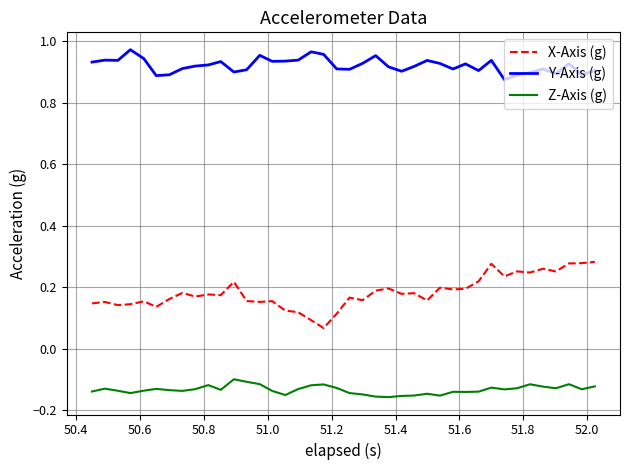

Which series has the largest range (max minus min)?

X-Axis (g)